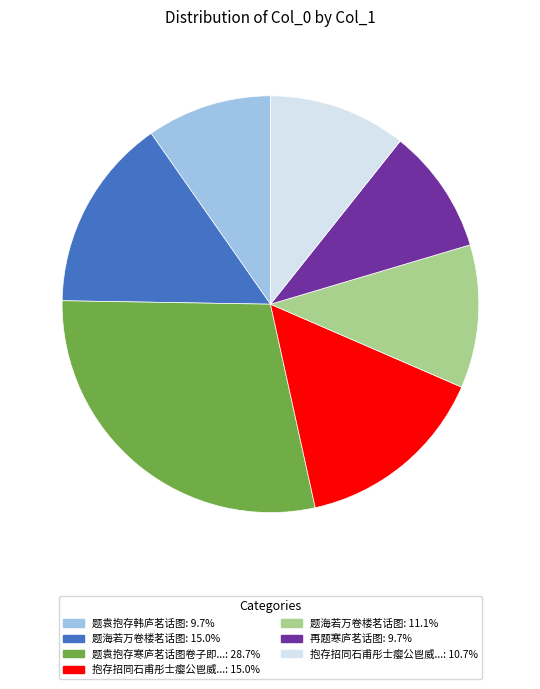

Is there any slice that represents more than half of the pie?

No